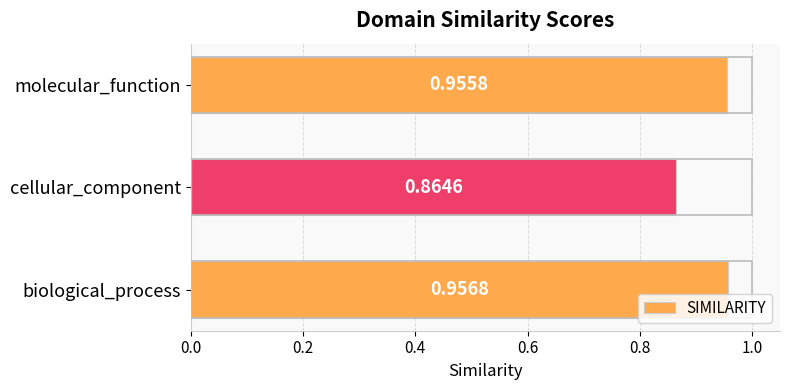

Which label corresponds to the smallest value in the chart?

cellular_component